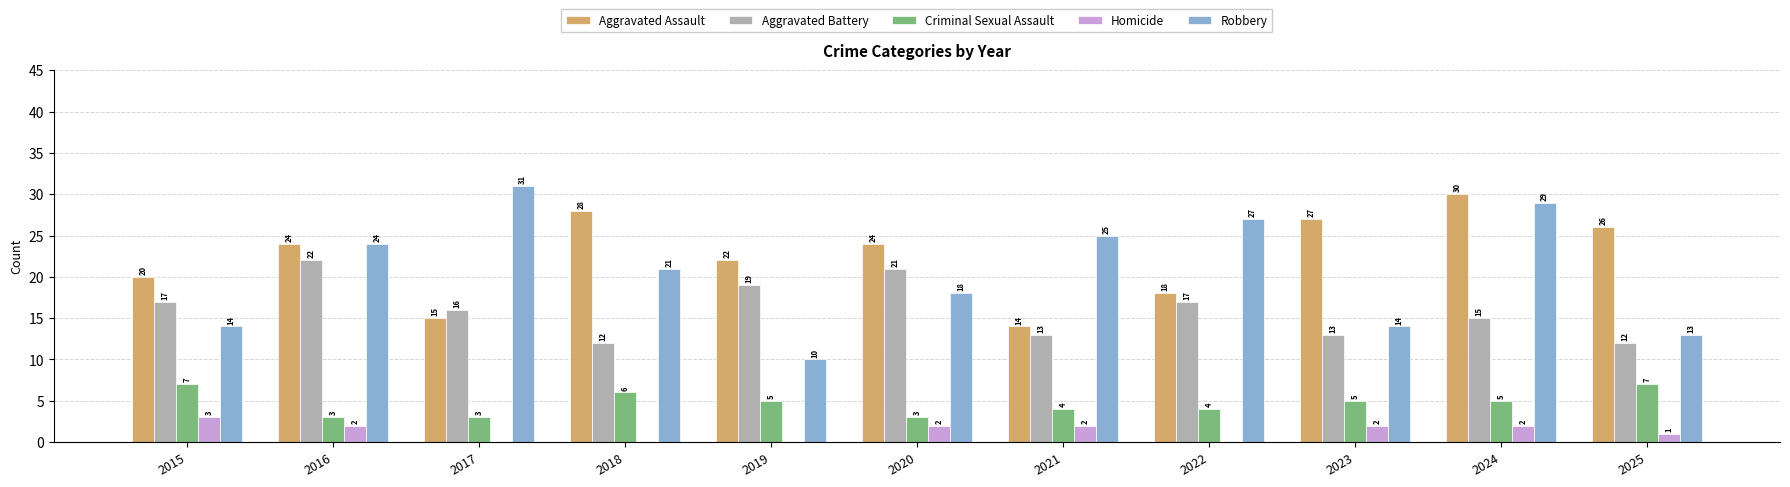

What is the total value across all series at 2015?

61